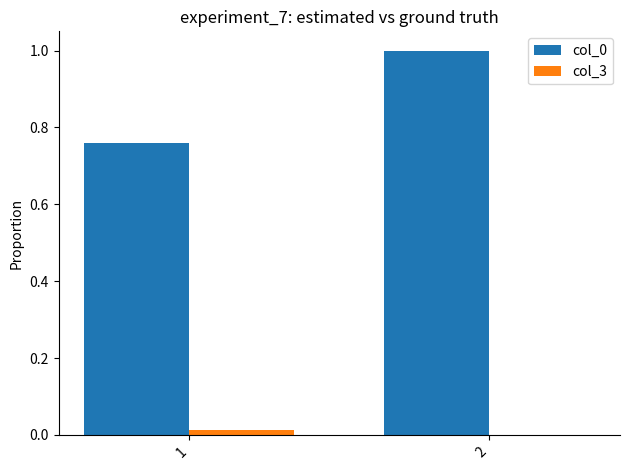

How many groups of bars are there?

2